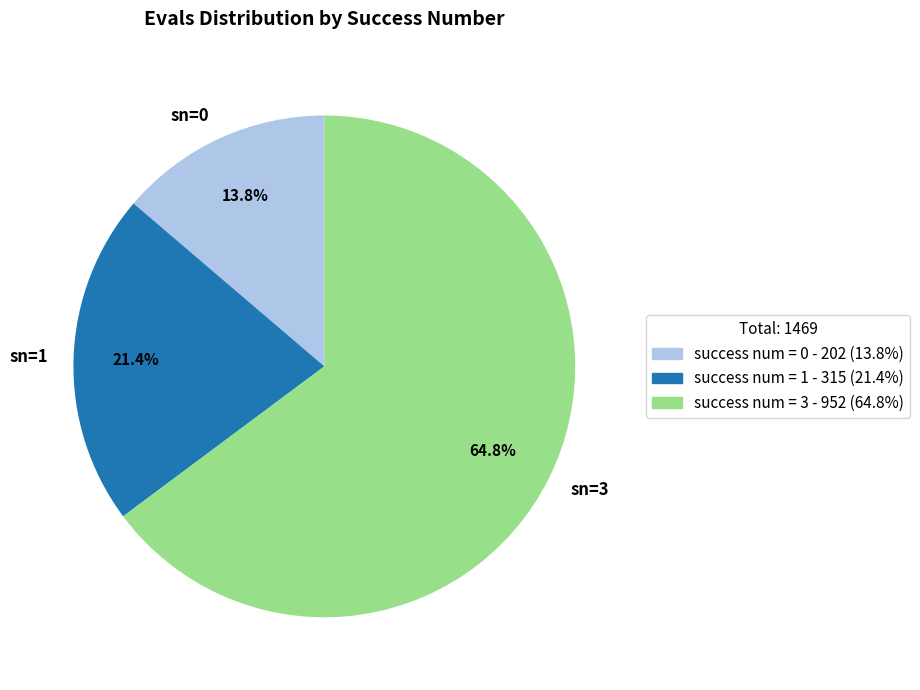

Which category has the biggest portion of the pie?

sn=3